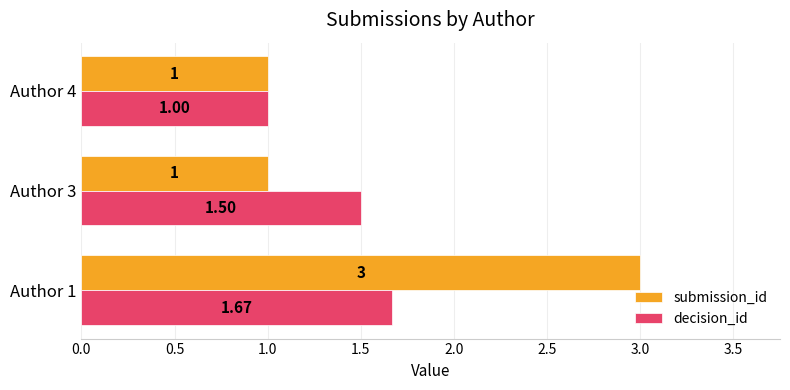

Which series has the largest total across all categories?

submission_id